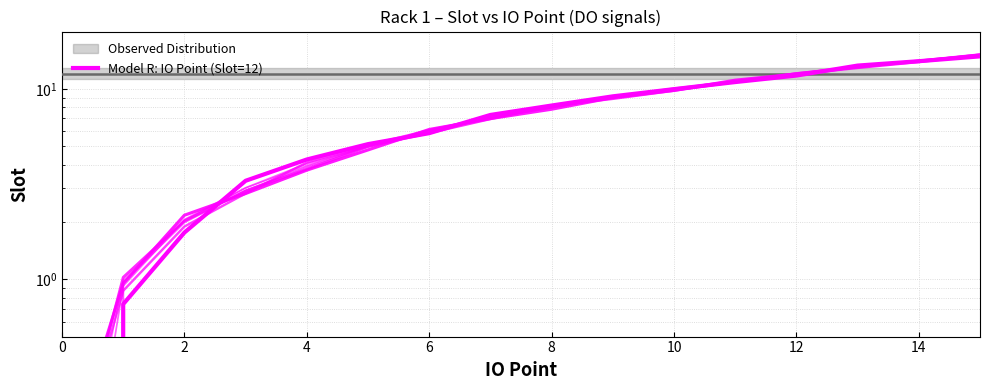

How many positive values are there?

15